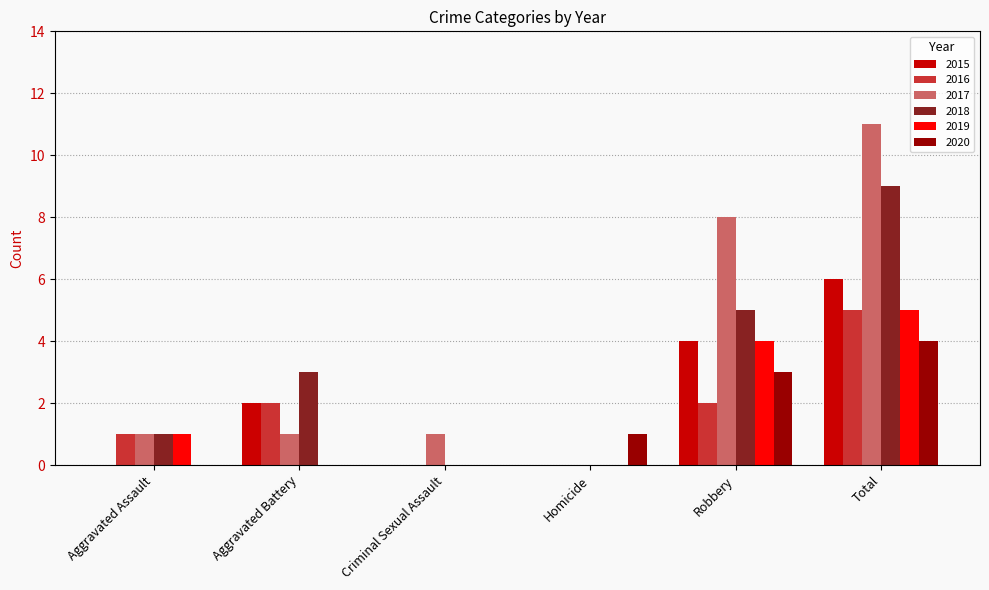

Which series changed the most between Criminal Sexual Assault and Robbery?

2017